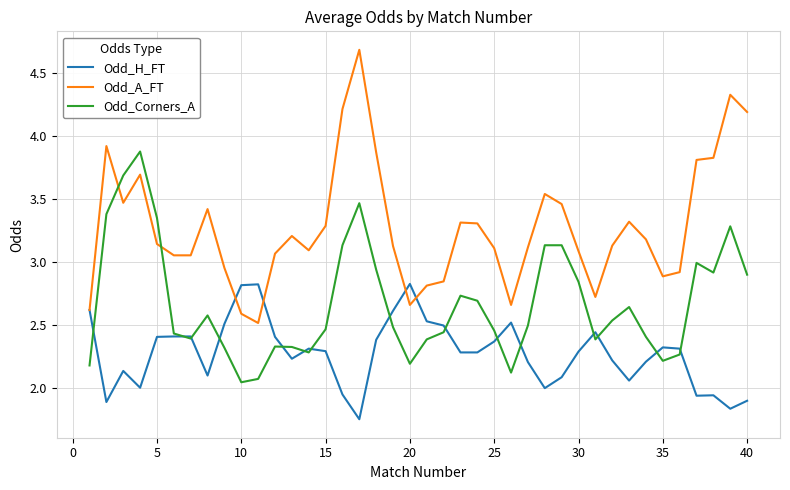

Rank the series by their maximum value, from highest to lowest.

Odd_A_FT, Odd_Corners_A, Odd_H_FT